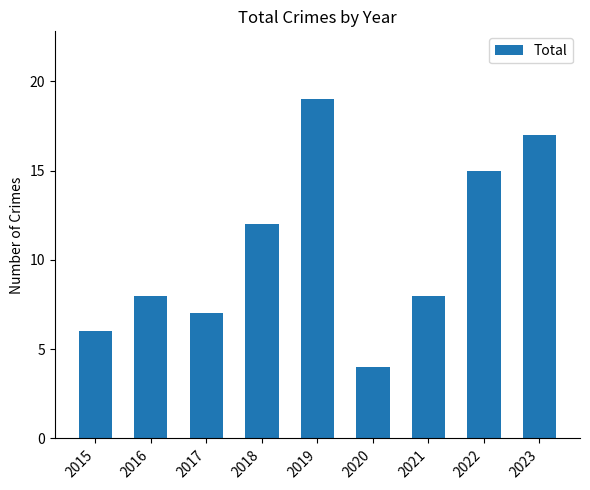

What is the value of the 5th bar from the left?

19